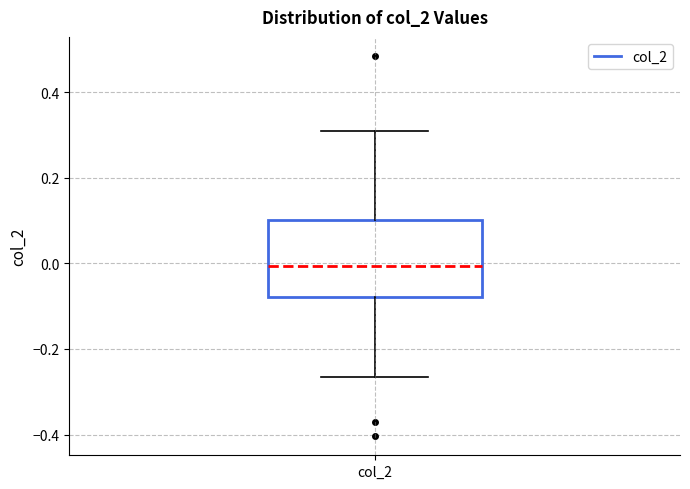

Where is the lower edge of the box for col_2 on the y-axis? The values are not printed on the chart, so give them approximately, as read against the axis.

-0.08